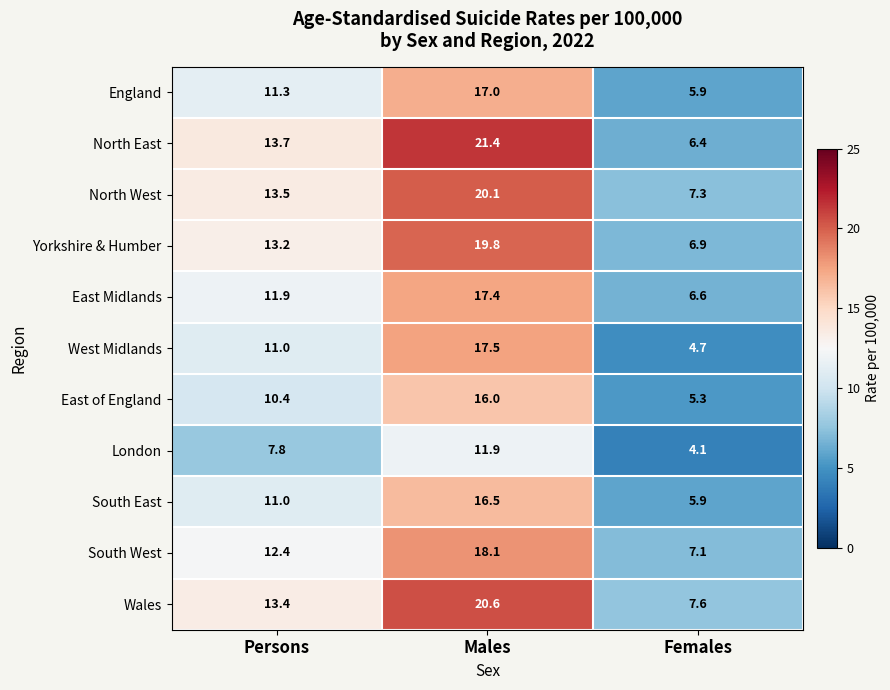

What is the spread (max minus min) of values at Males?

9.5